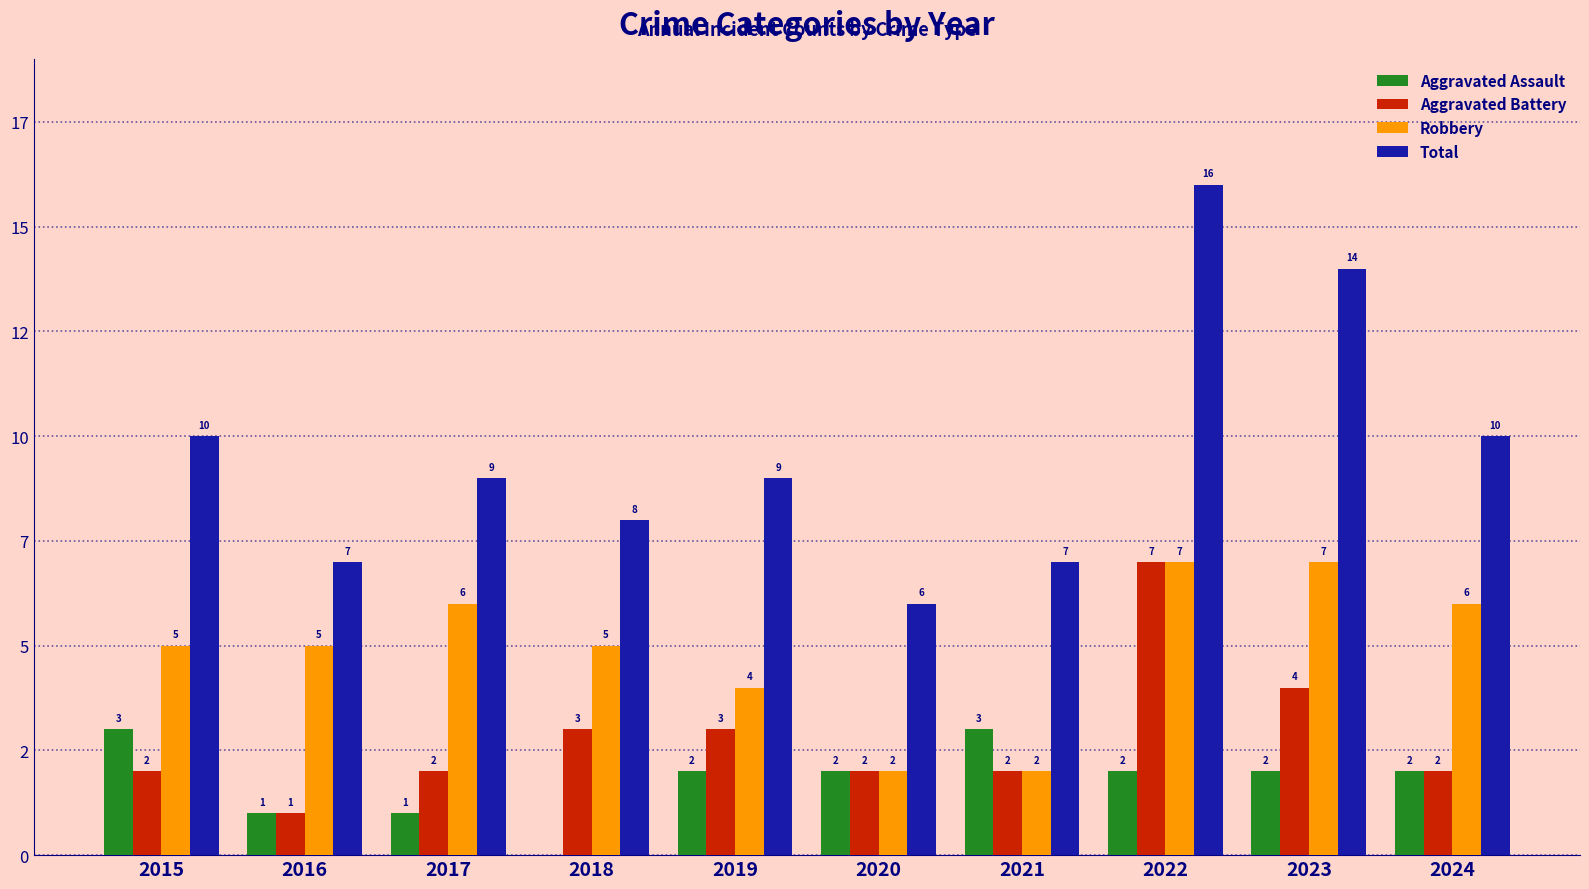

Rank the series at 2019 from lowest to highest value.

Aggravated Assault, Aggravated Battery, Robbery, Total